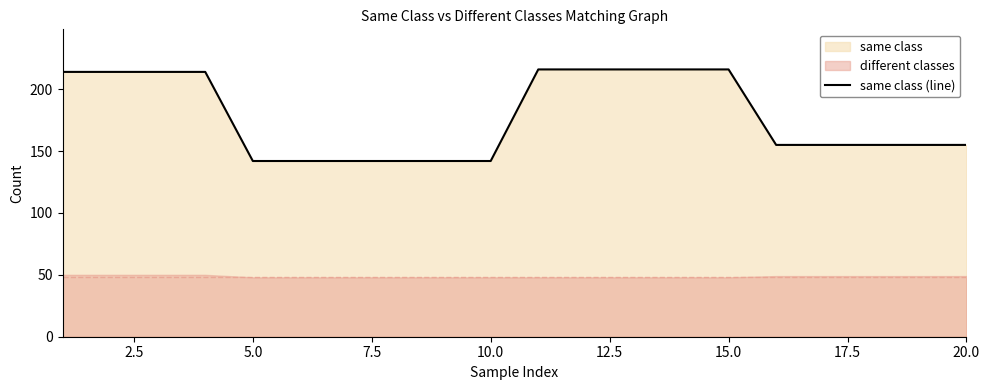

What is the lowest value of the same class (line) series?

142